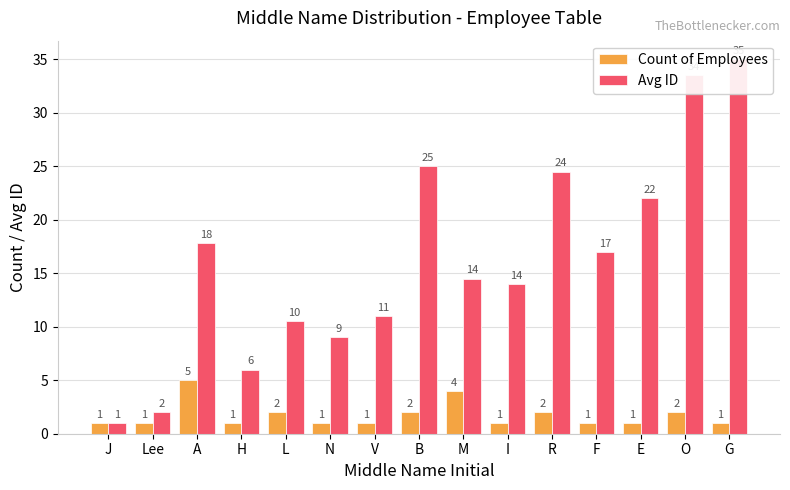

What is the difference between the second highest and minimum values in the Avg ID series?

32.5